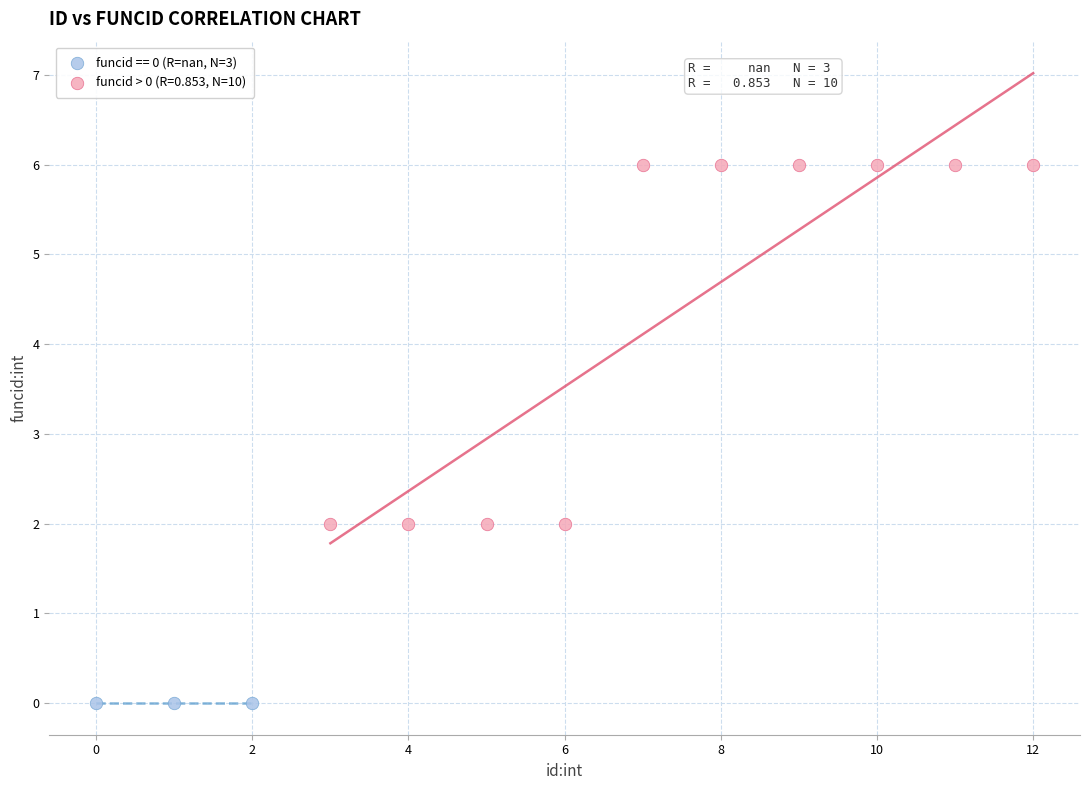

Which series reaches the maximum Y coordinate?

funcid > 0 (R=0.853, N=10)